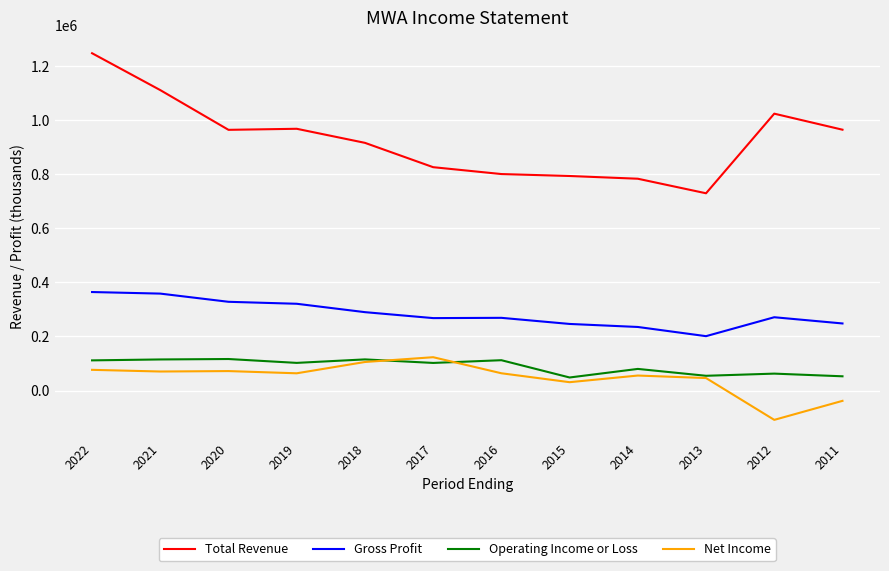

True or false: Gross Profit and Total Revenue intersect in this chart.

False